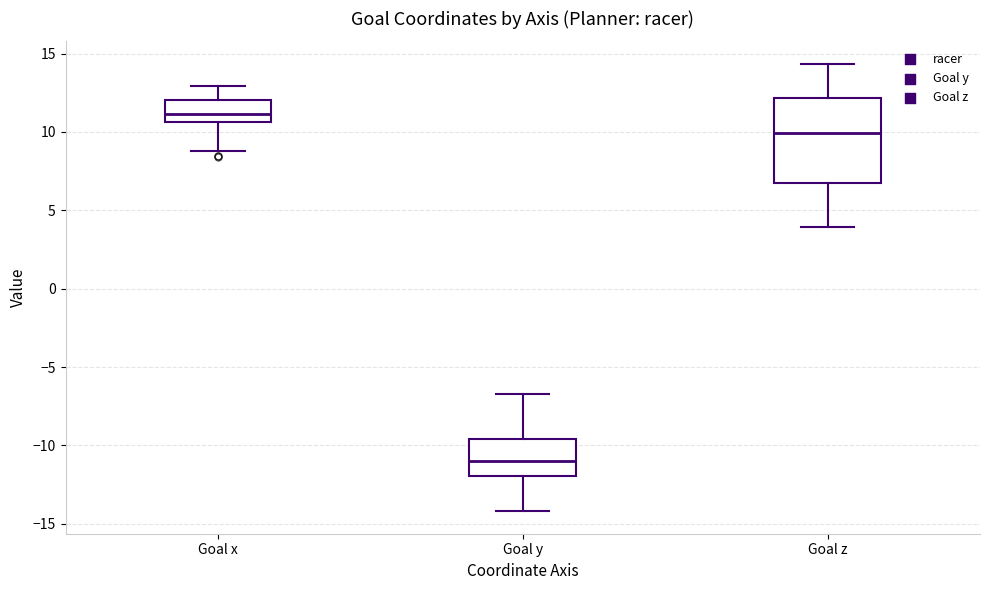

Reading left to right, read every box against the y-axis: the position of its median line, the range the box covers, and the ends of its whiskers. The values are not printed on the chart, so give them approximately, as read against the axis.

Goal x: median 11.0, box 10.5 to 12.0, whiskers 9.0 to 13.0
Goal y: median -11.0, box -12.0 to -9.5, whiskers -14.0 to -6.5
Goal z: median 10.0, box 7.0 to 12.0, whiskers 4.0 to 14.5